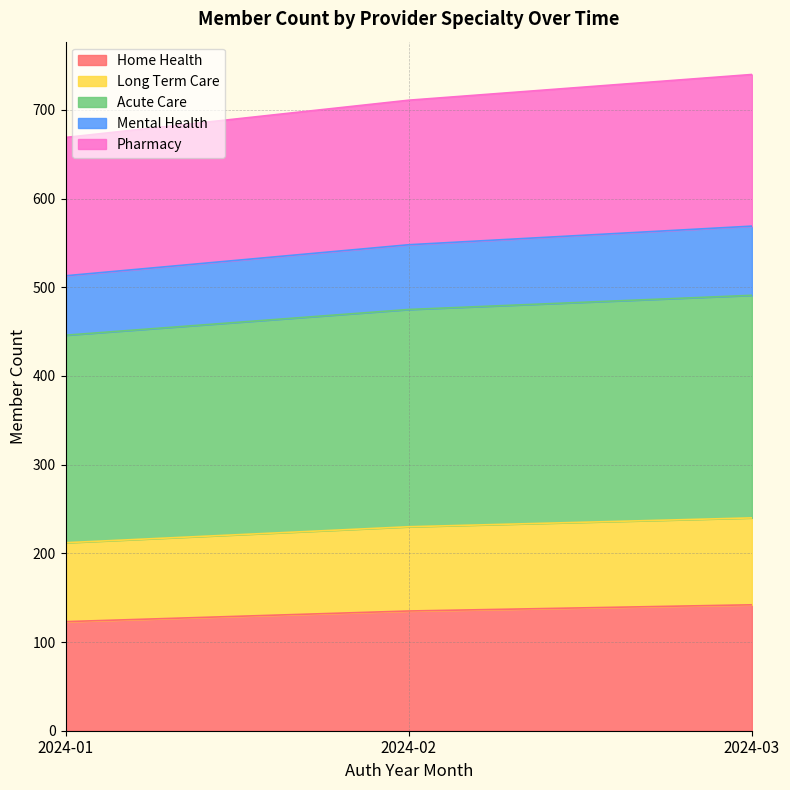

The Pharmacy series shows 863 at 2024-01. True or false?

False